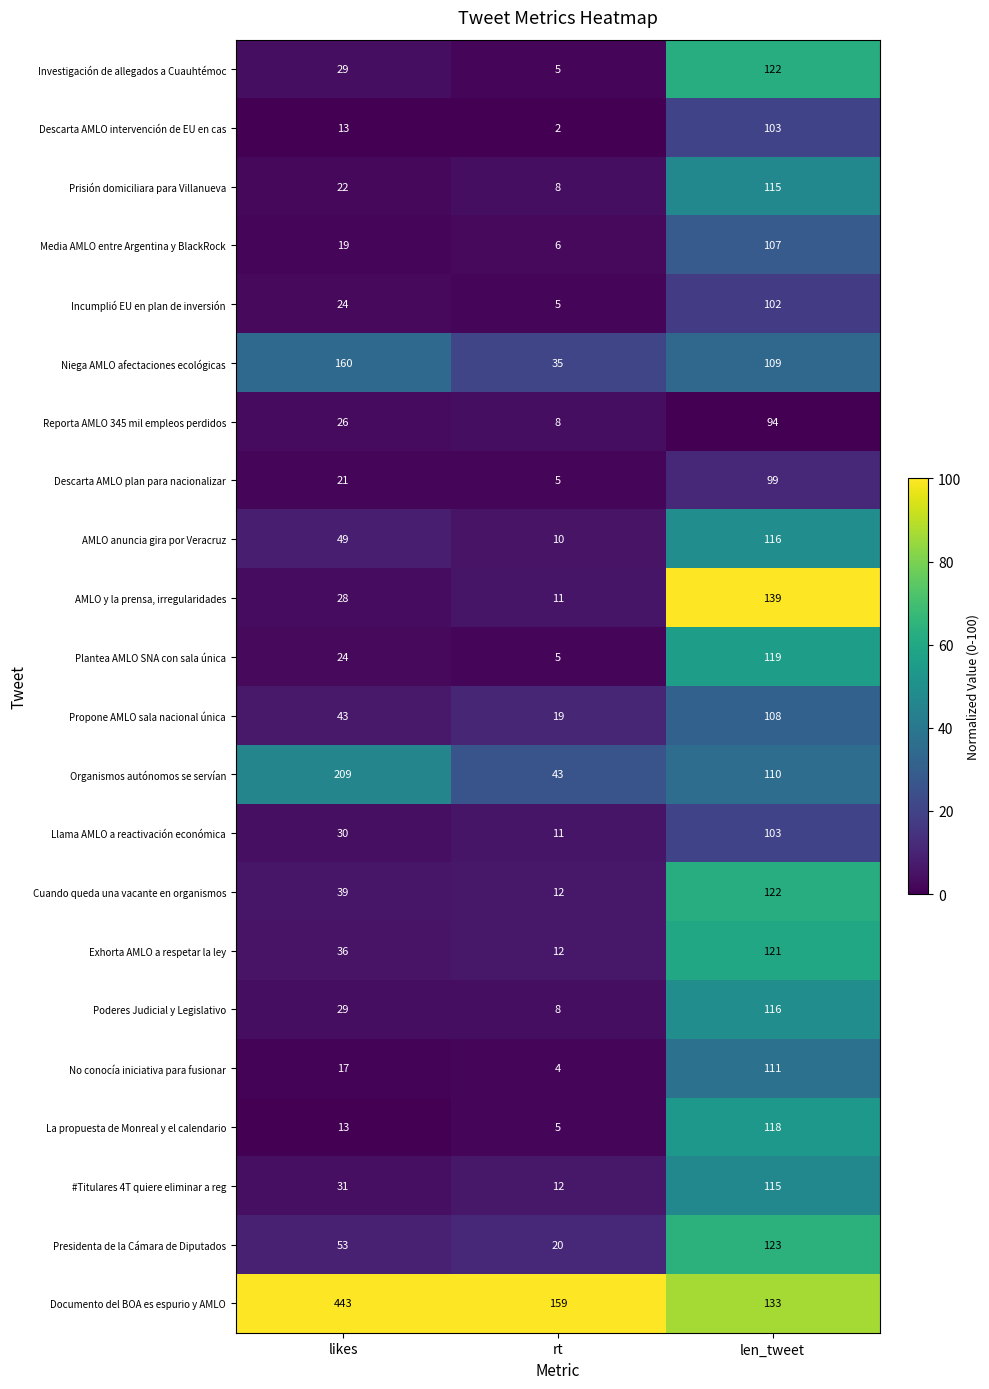

Read the Media AMLO entre Argentina y BlackRock value at len_tweet.

107